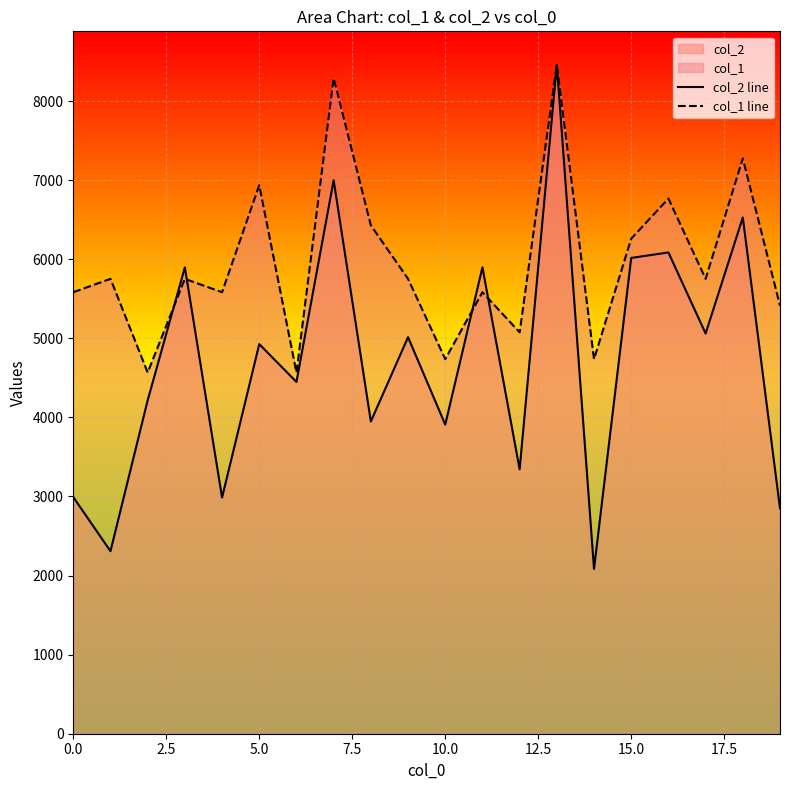

The value of col_1 line at 5.0 is 9786.9. True or false?

False